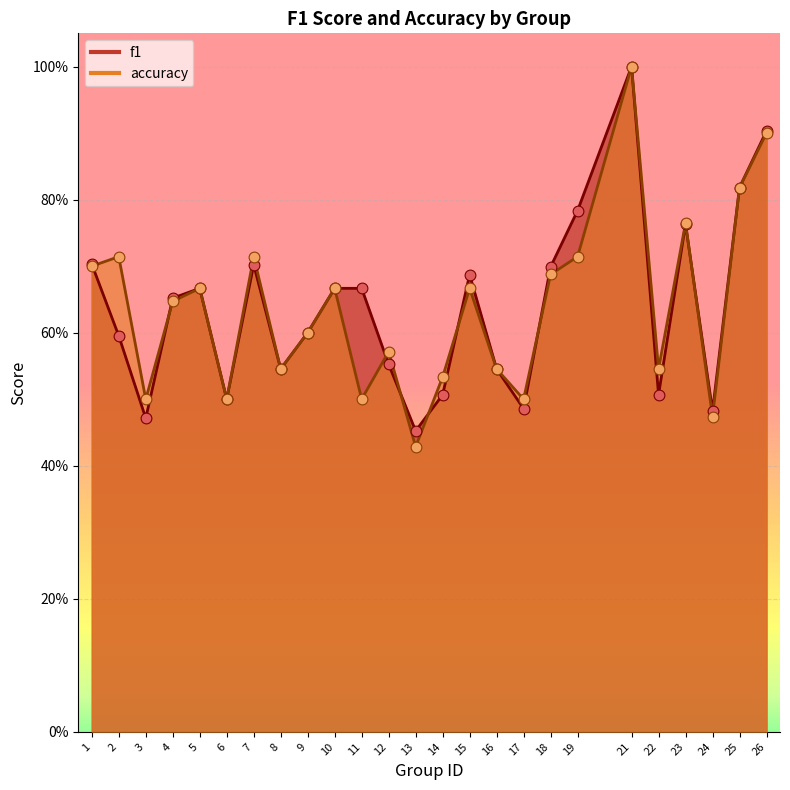

Which series has the largest Y range (max minus min)?

accuracy